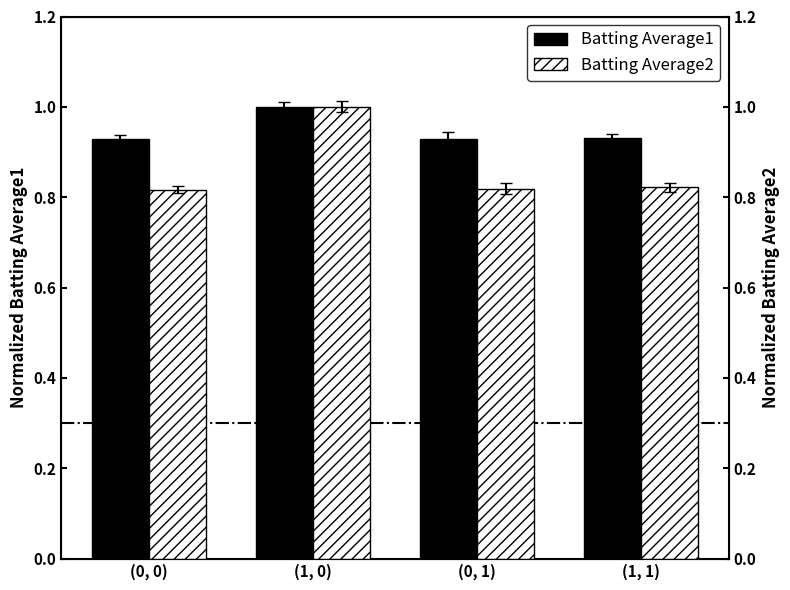

What is the sum of the Batting Average2 values at (0, 0) and (1, 1)?

1.6